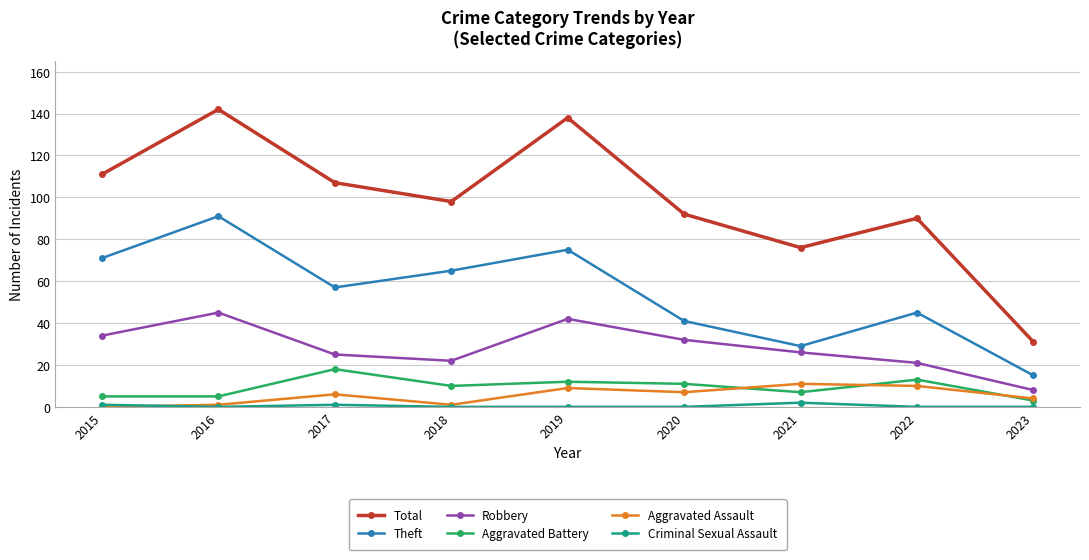

True or false: Aggravated Battery has more than 0 points higher than both neighbors.

True